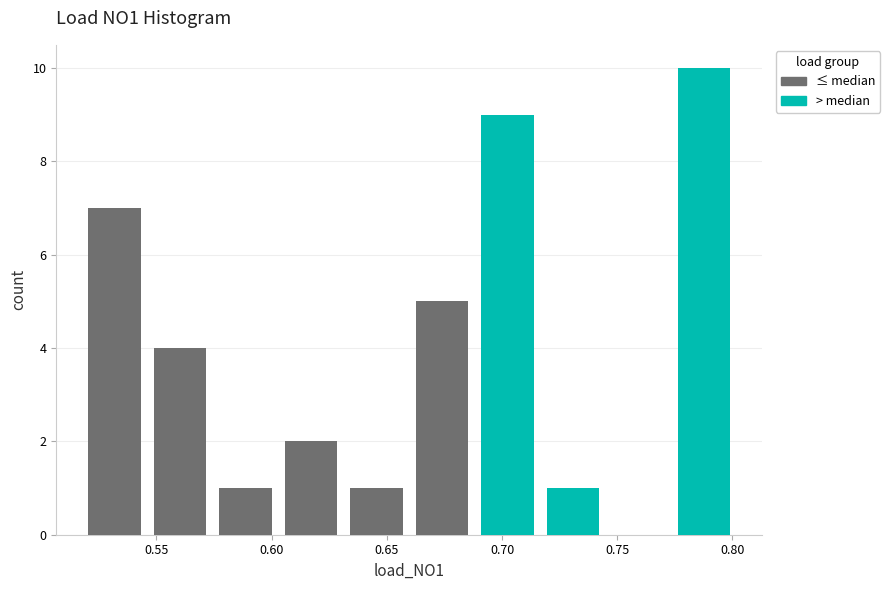

Which range on the x-axis has the tallest stacked bar (by total height)?

0.775 to 0.800